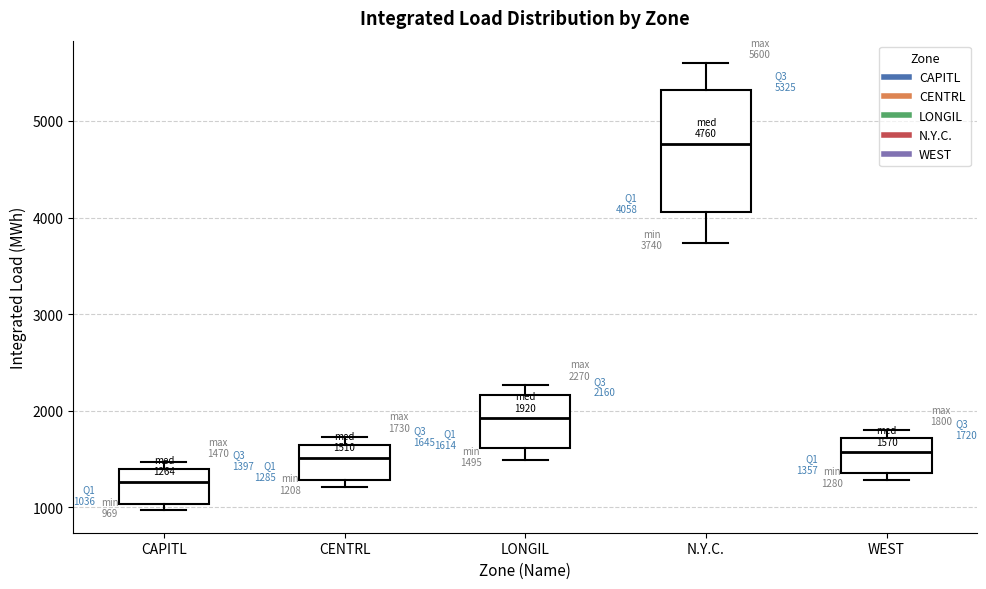

Comparing the boxes themselves (not the whiskers), which one is the tallest?

N.Y.C.